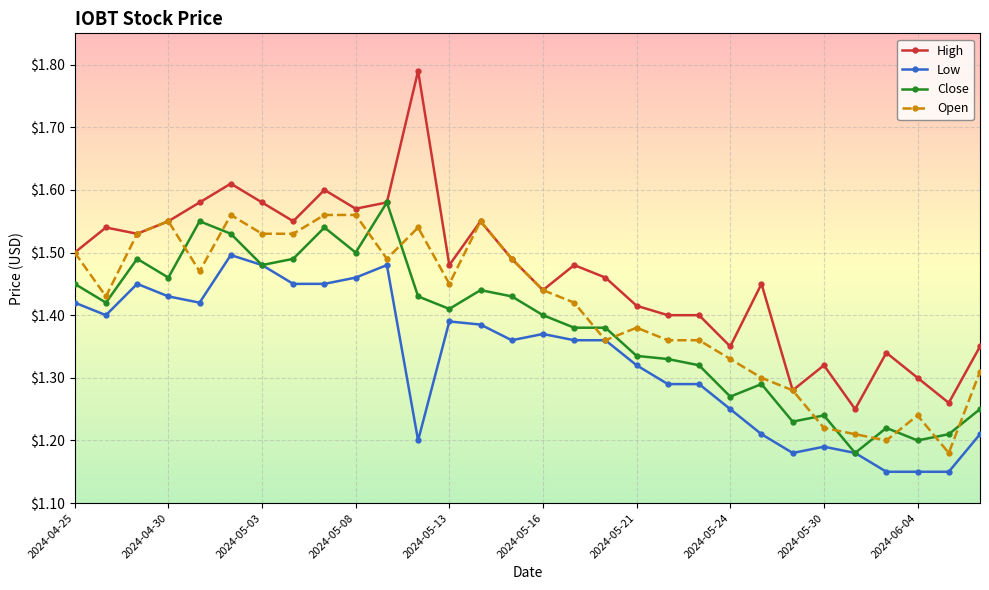

List the series in order of their overall mean, highest first.

High, Open, Close, Low